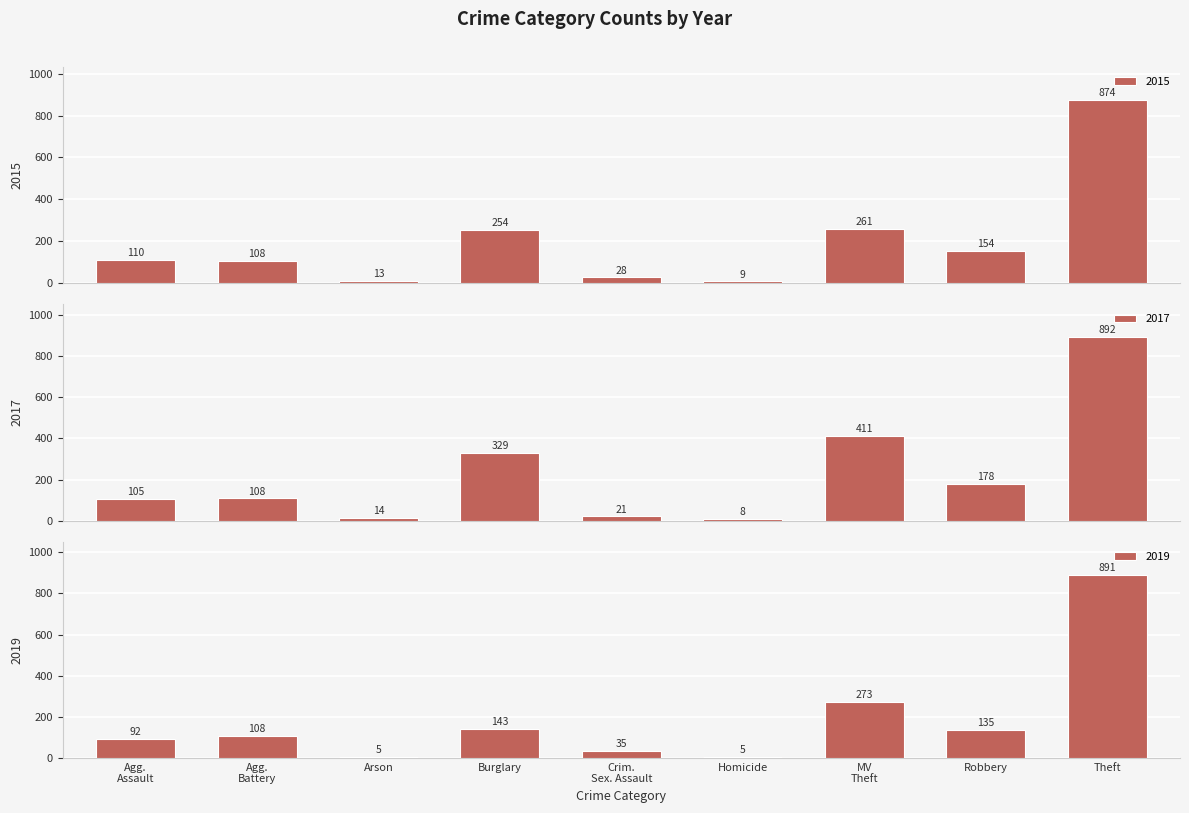

Which series has the widest spread of values?

2018